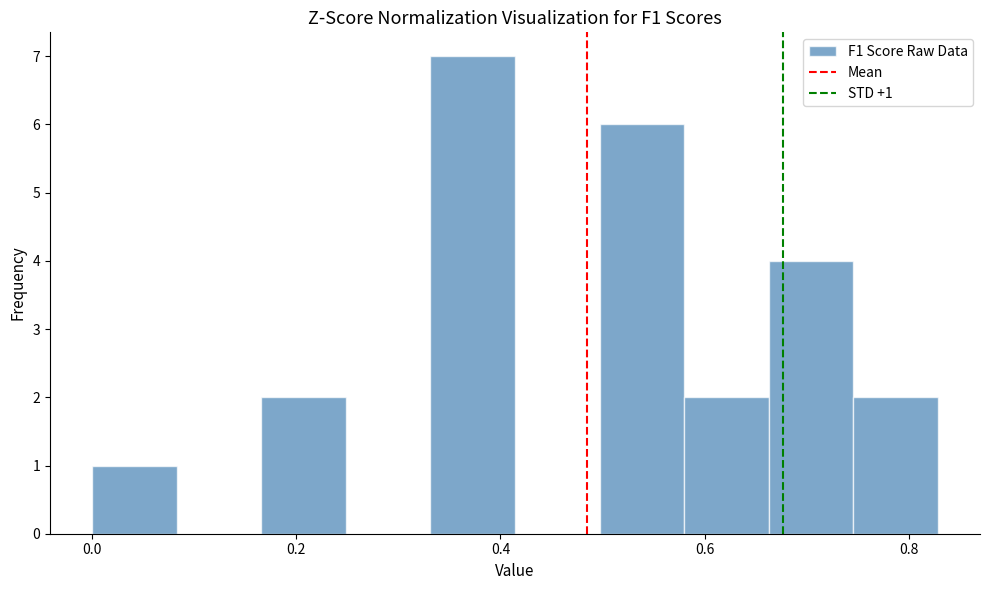

Which range on the x-axis has the tallest bar?

0.34 to 0.42